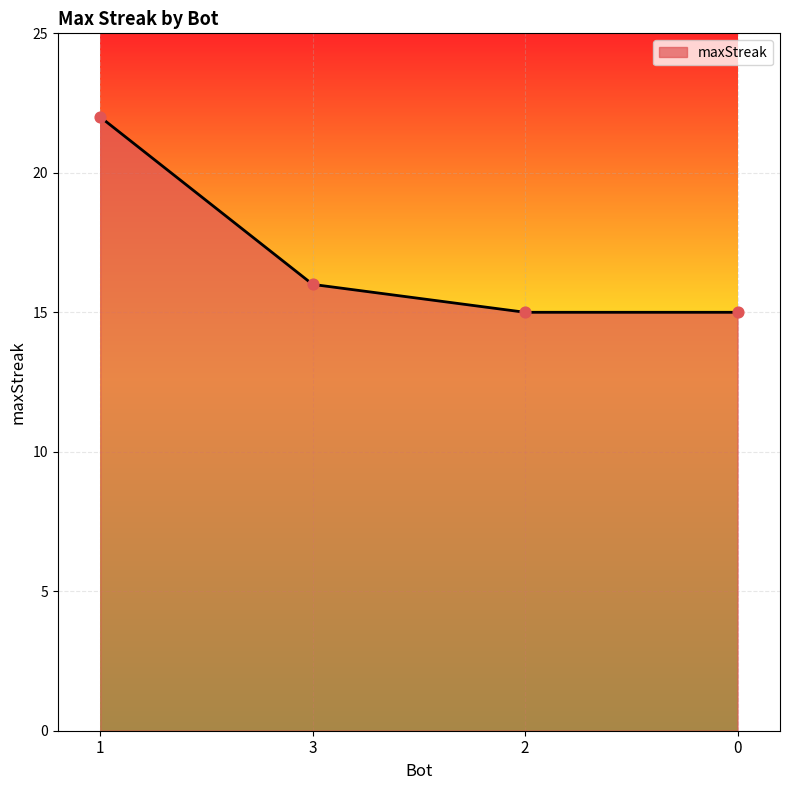

Which has a higher value, 3 or 0?

3